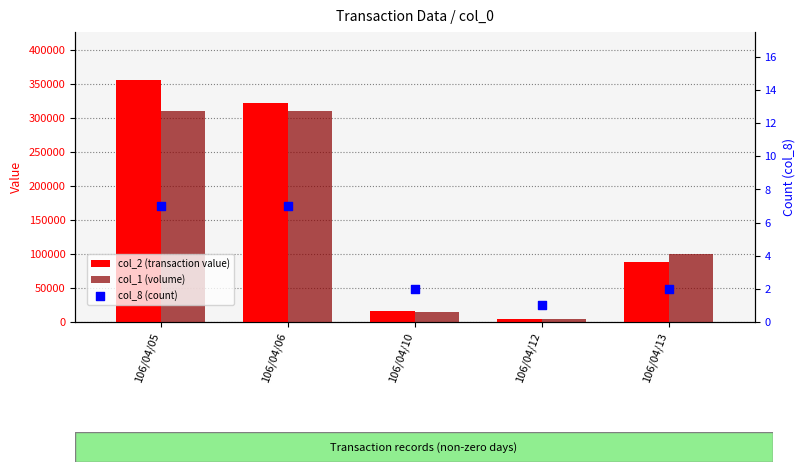

Which series reaches the minimum Y coordinate?

col_8 (count)